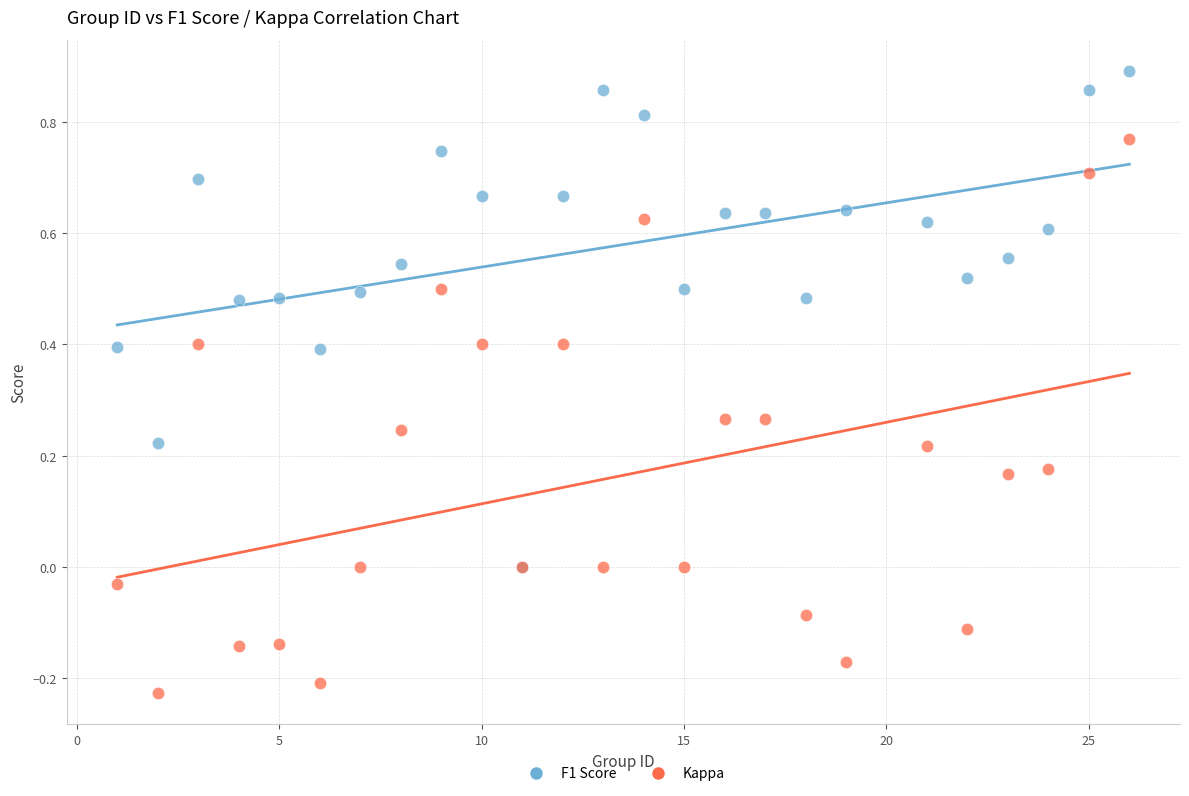

Which series has the largest Y range (max minus min)?

Kappa